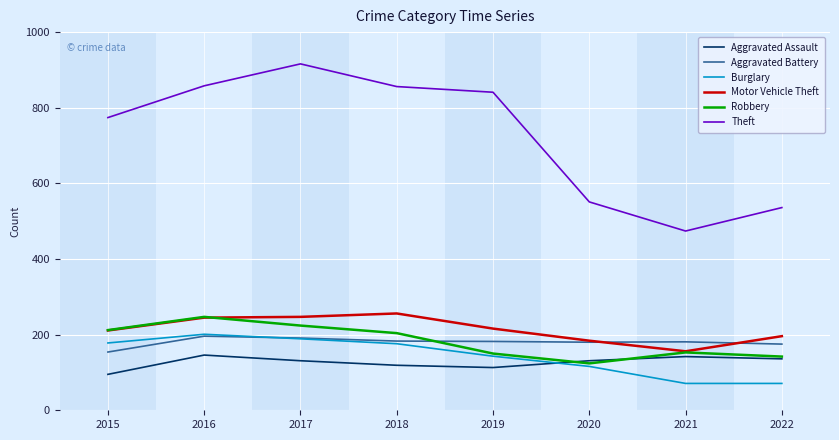

The Theft series shows 536 at 2022. True or false?

True